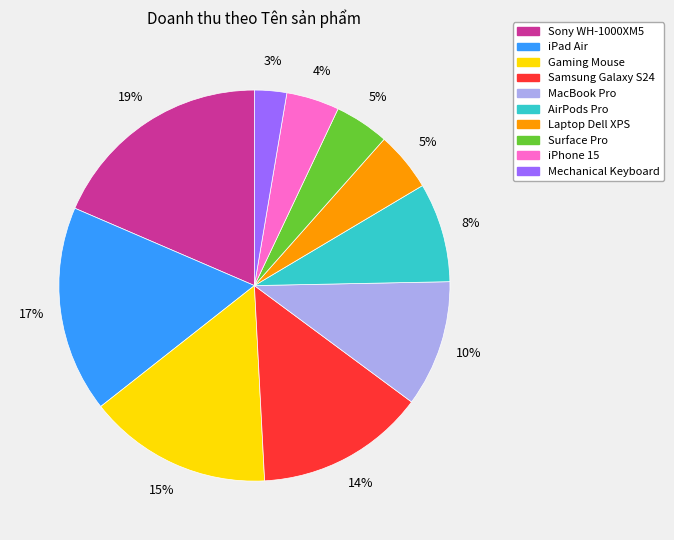

Is there any slice that represents more than half of the pie?

No